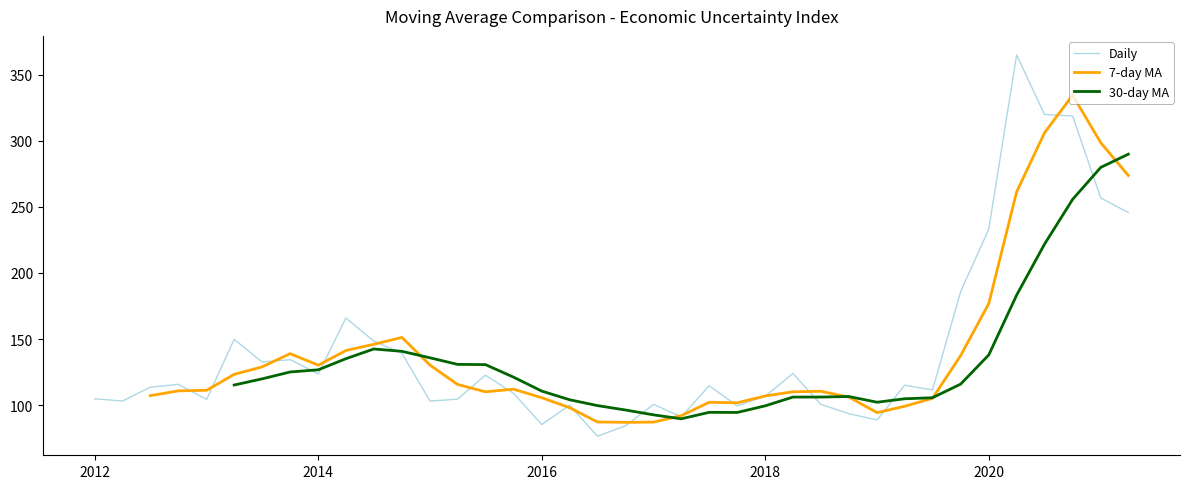

Where is Daily nearest to the value 220?

2020